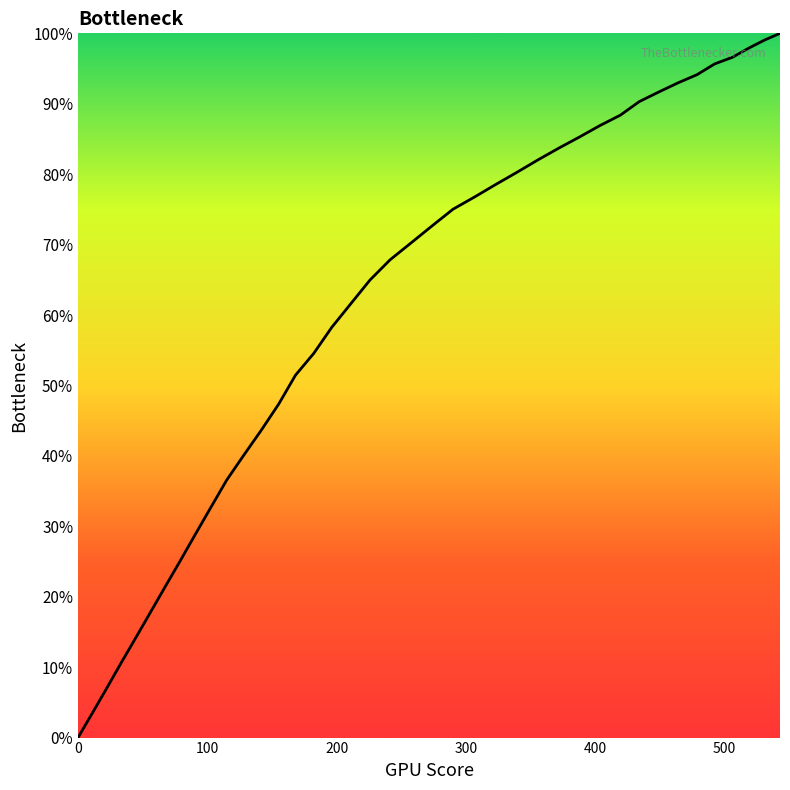

What is the difference between the maximum and minimum values?

100.0